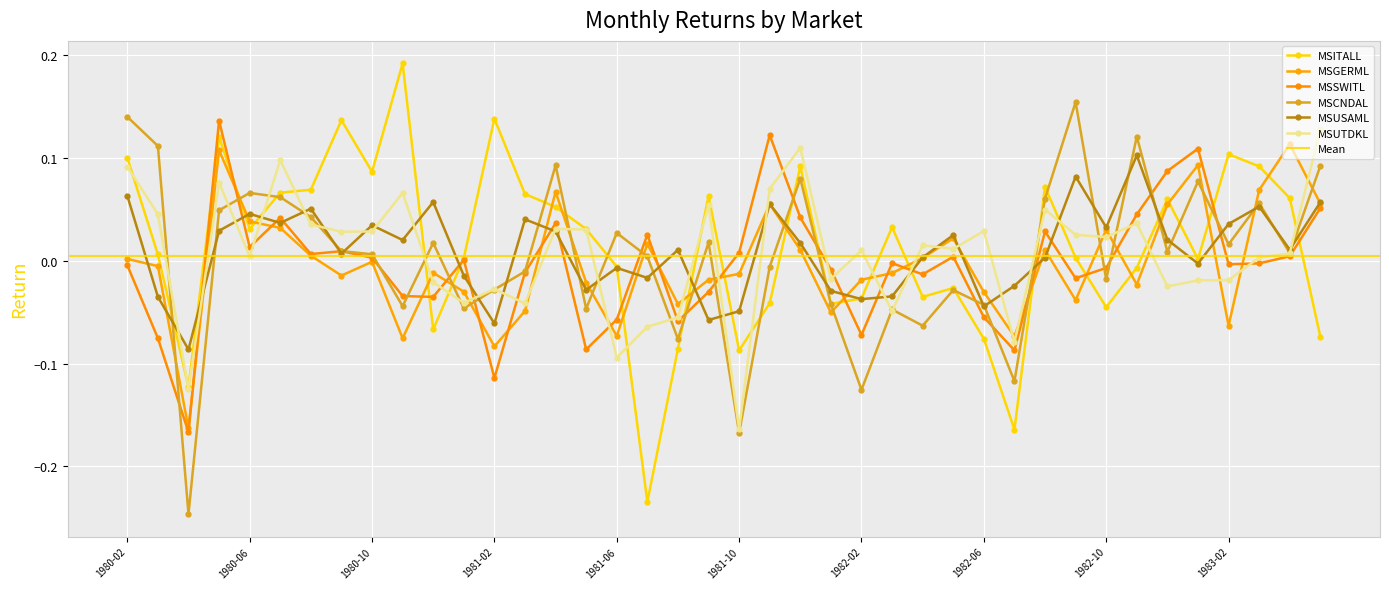

True or false: MSCNDAL and MSSWITL intersect in this chart.

True